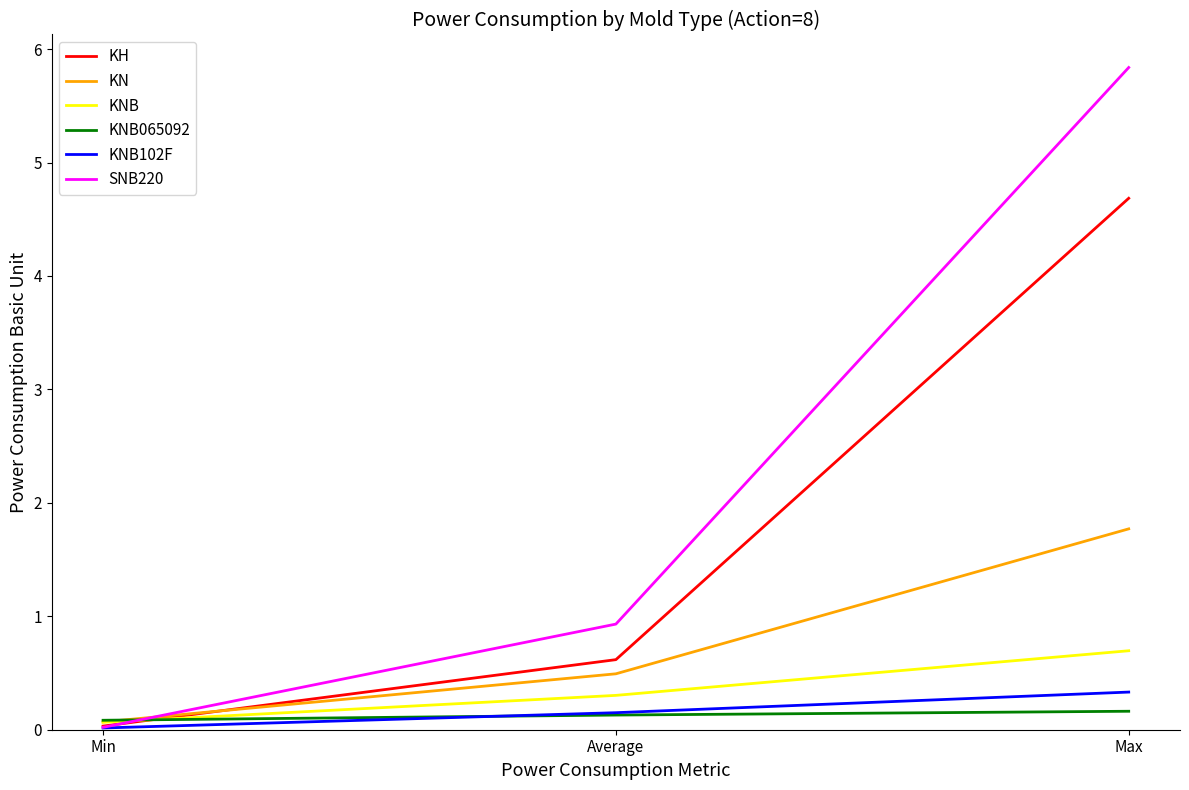

What is the spread (max minus min) of values at Min?

0.1